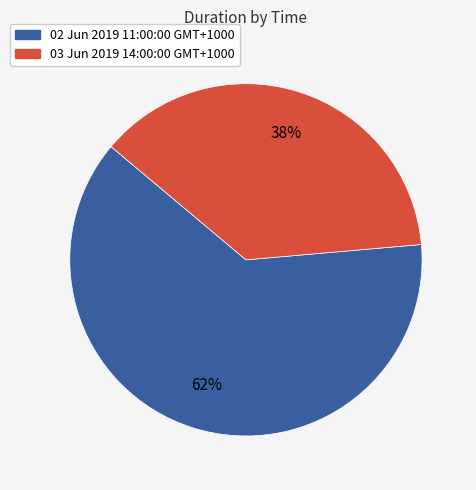

How many segments does this pie chart have?

2